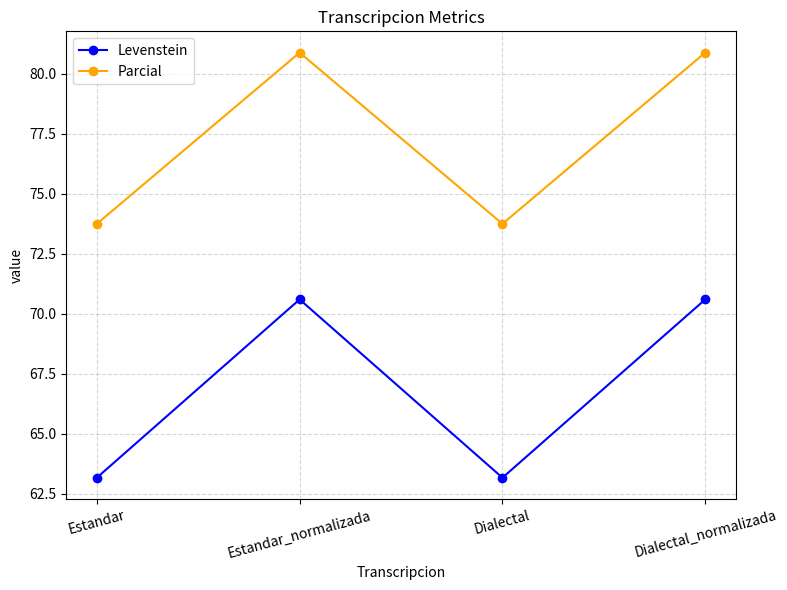

At how many categories does at least one series exceed 77?

2